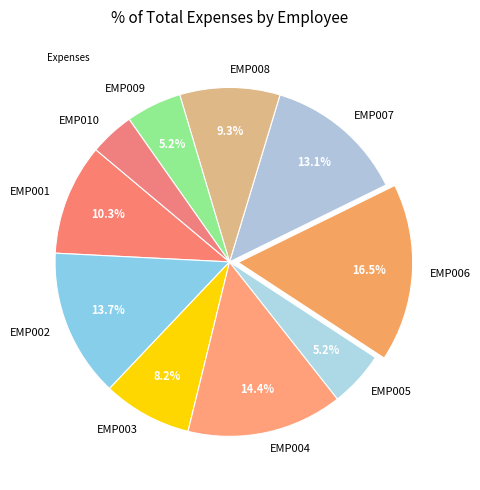

Approximately how many times larger is the value at EMP008 compared to EMP001?

0.9